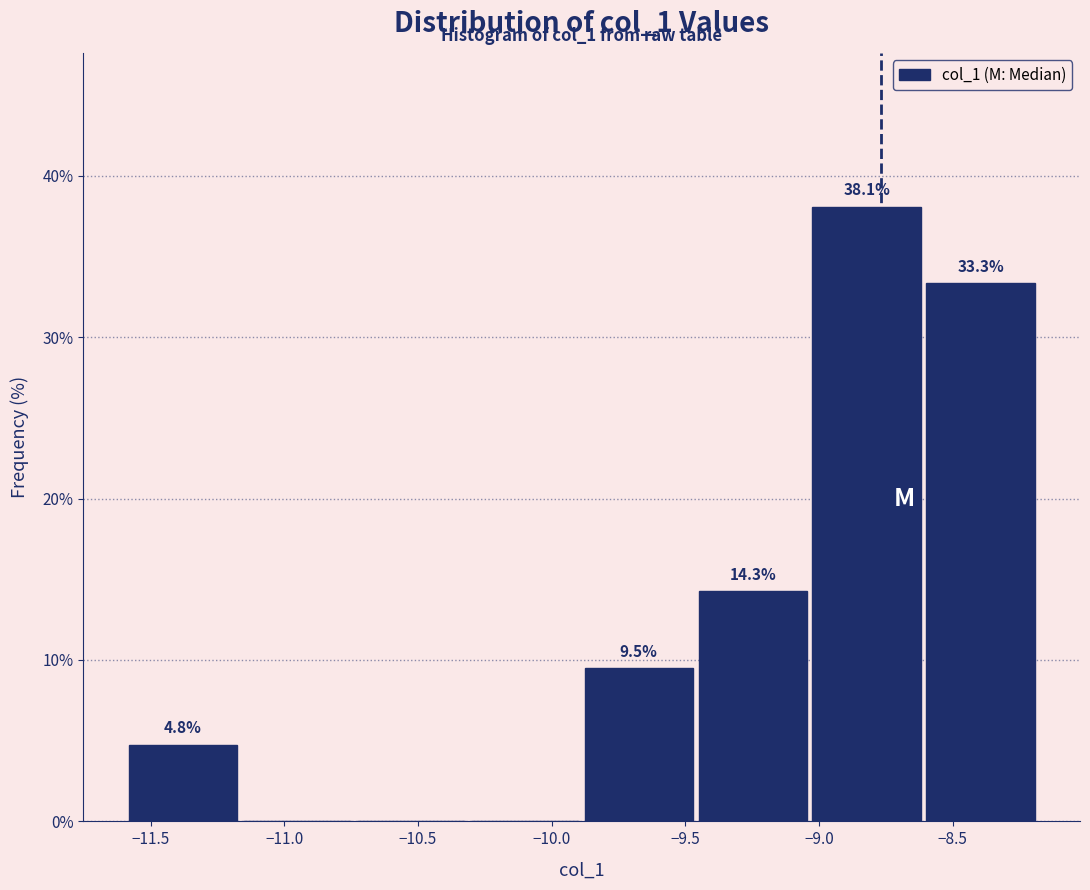

Which range on the x-axis has the tallest bar?

-9.05 to -8.60